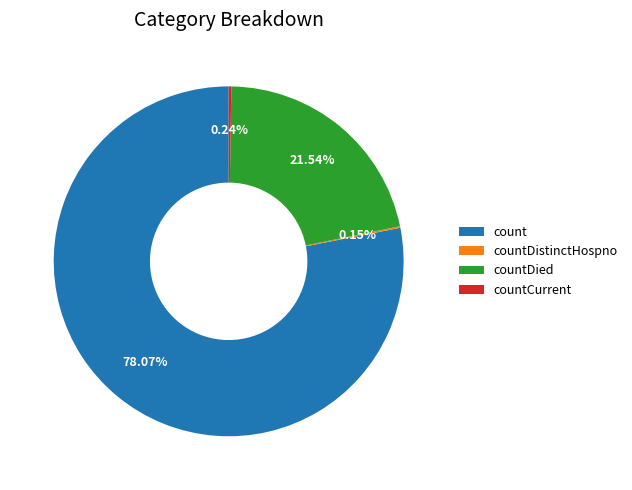

Which has a higher value, countDied or count?

count